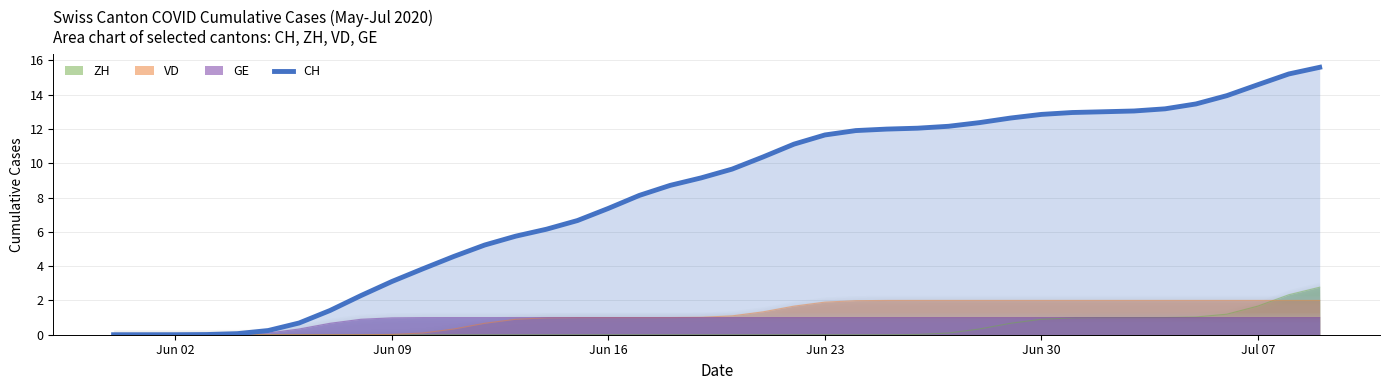

What is the difference between the maximum and minimum values?

15.6